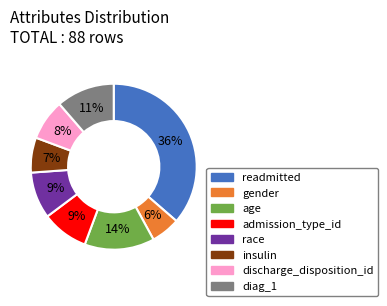

Is there any slice that represents more than half of the pie?

No